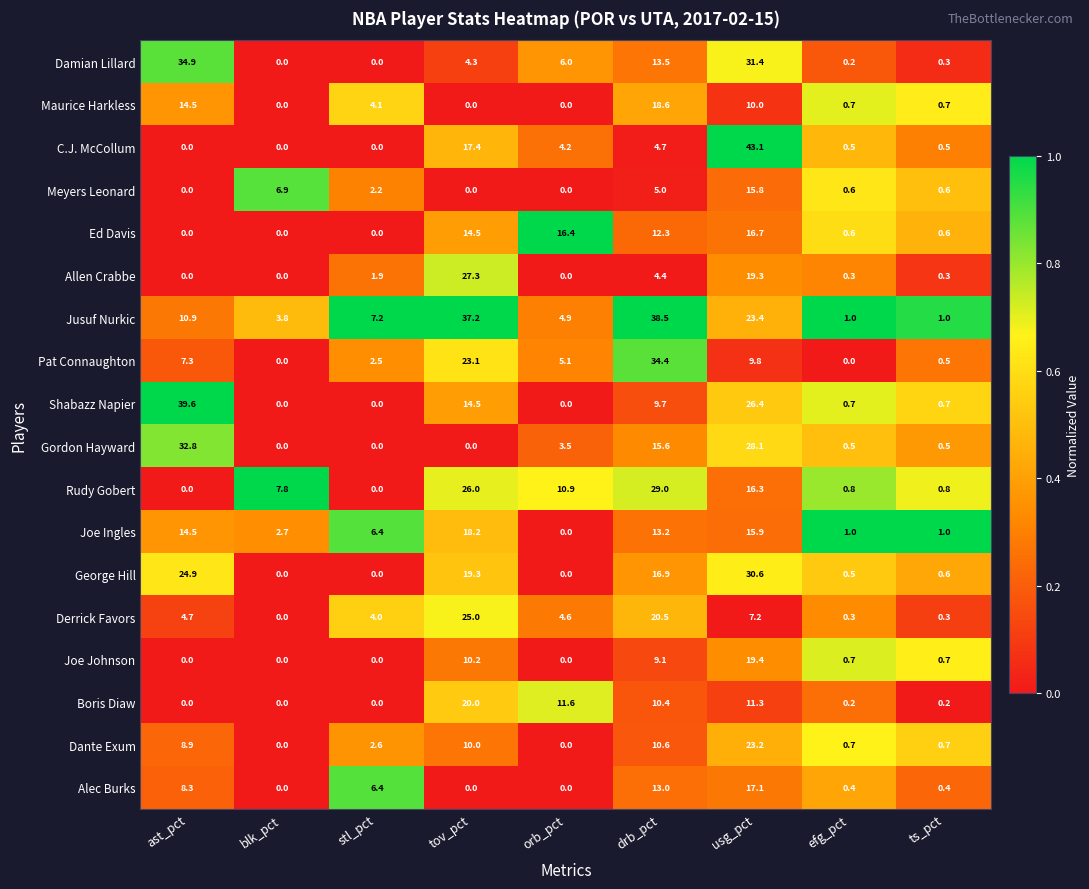

Which series has the largest range (max minus min)?

C.J. McCollum